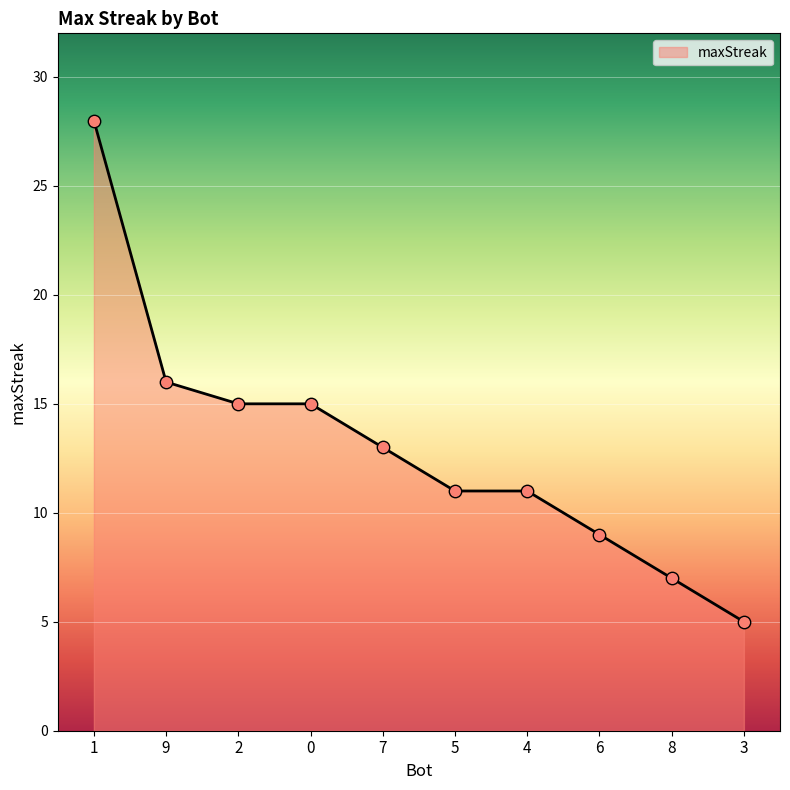

Approximately how many times larger is the value at 7 compared to 4?

1.2